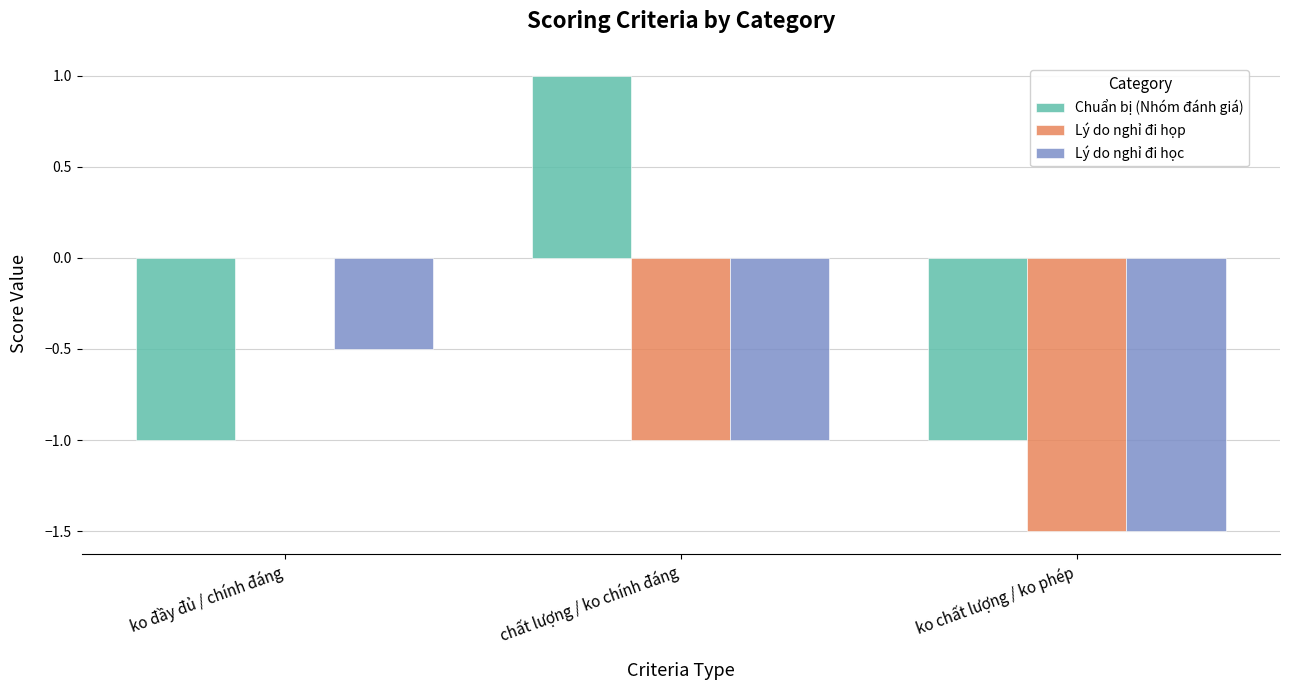

Which series has the widest spread of values?

Chuẩn bị (Nhóm đánh giá)